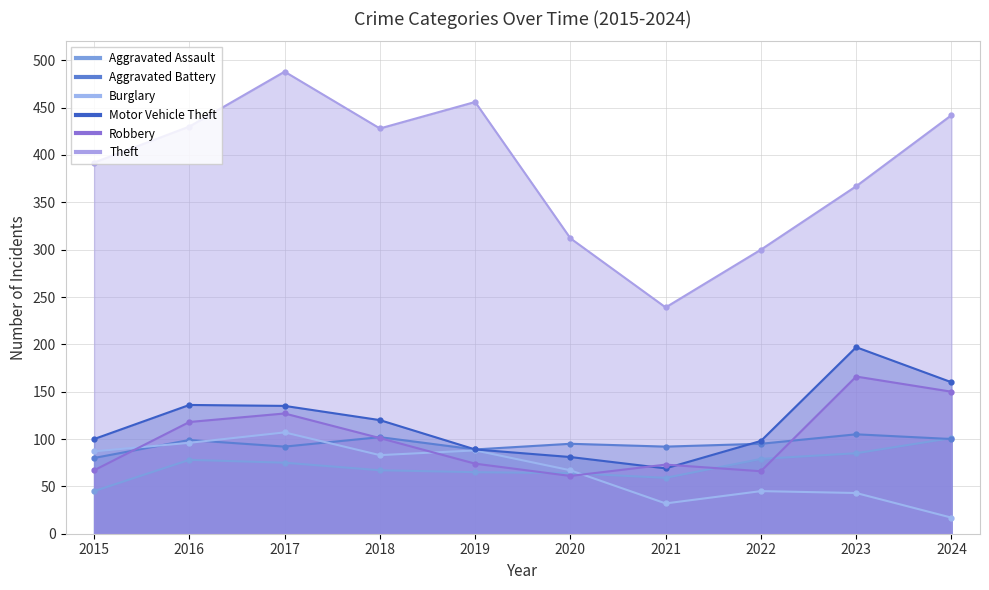

Where do Burglary and Robbery first cross each other?

2015 and 2016